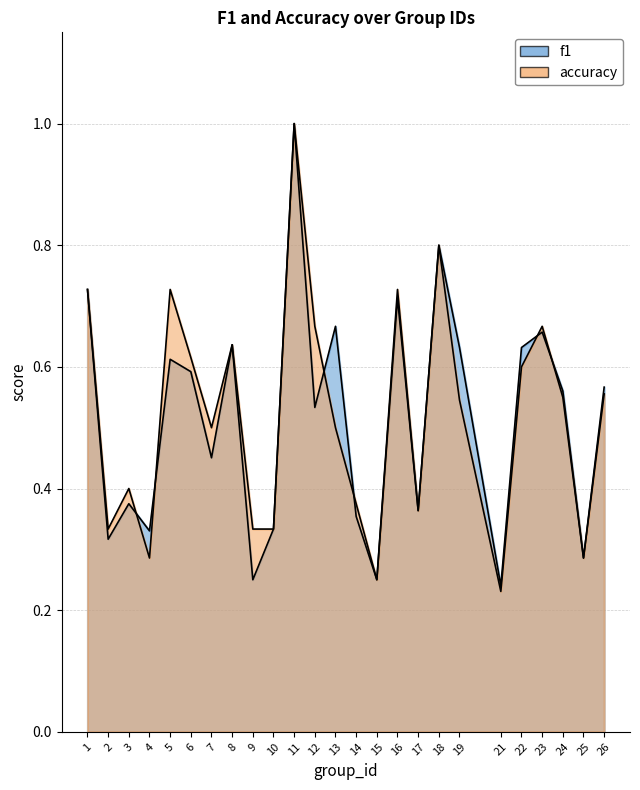

Does the chart have visible grid lines?

Yes